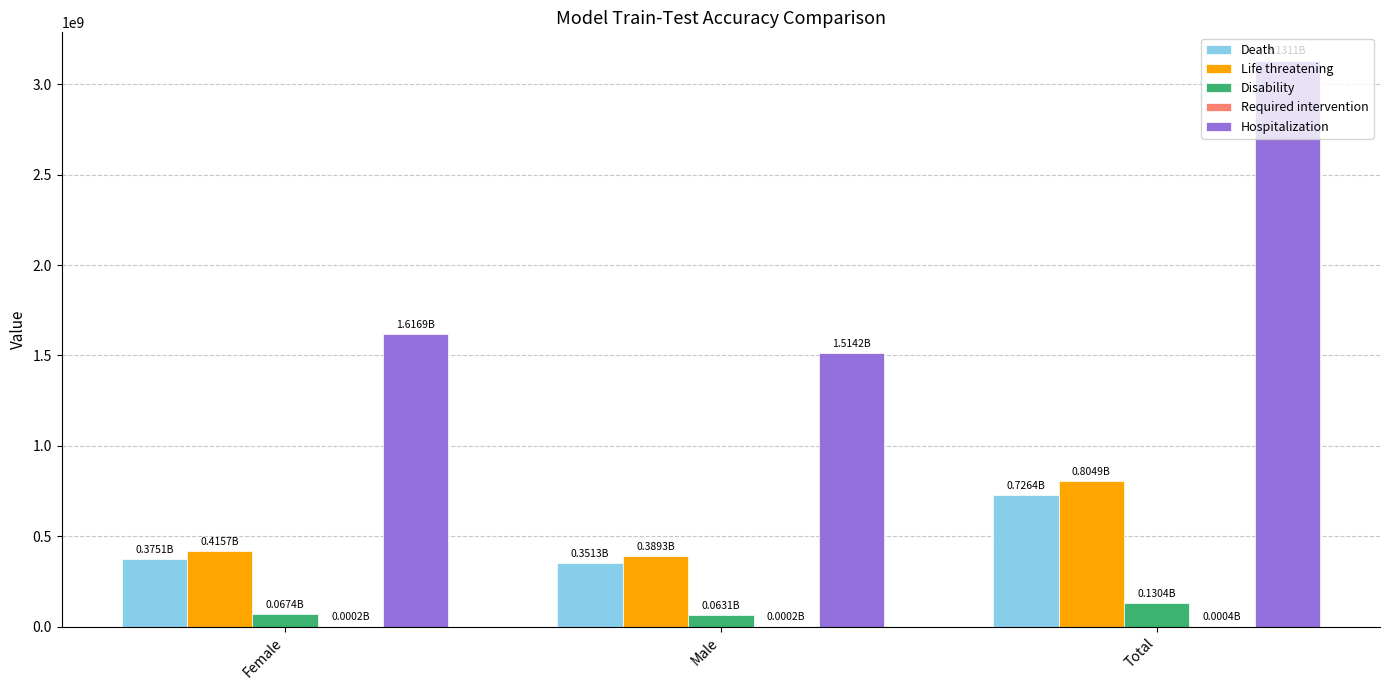

At which category is the sum across all series the highest?

Total